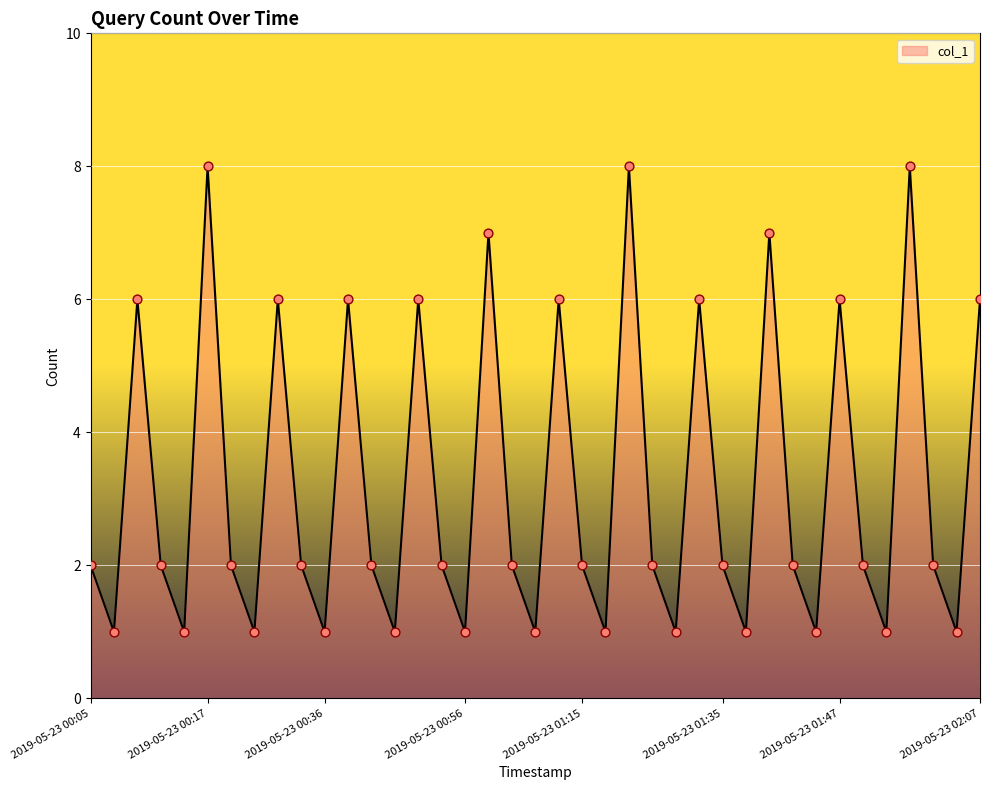

What is the difference between the maximum and minimum values?

7